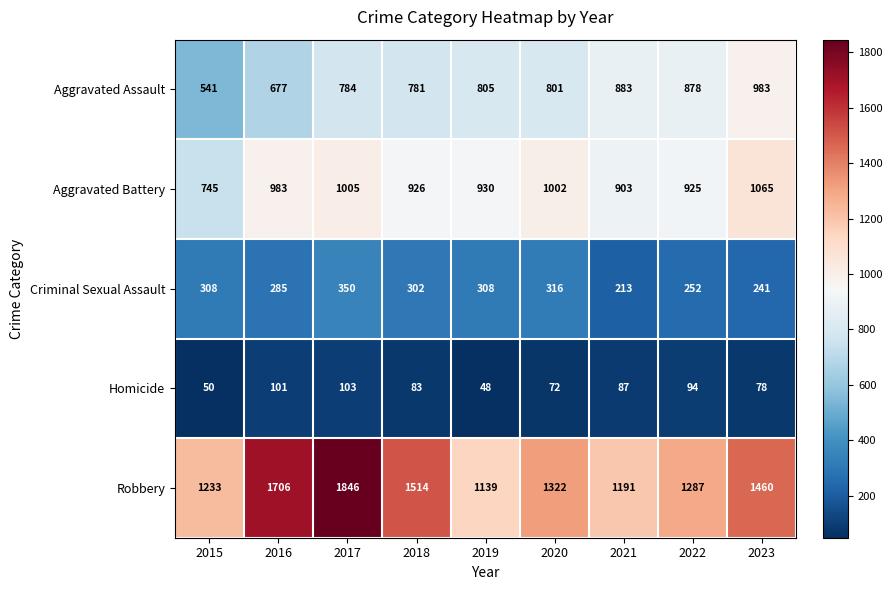

The value of Homicide at 2019 is 48. True or false?

True